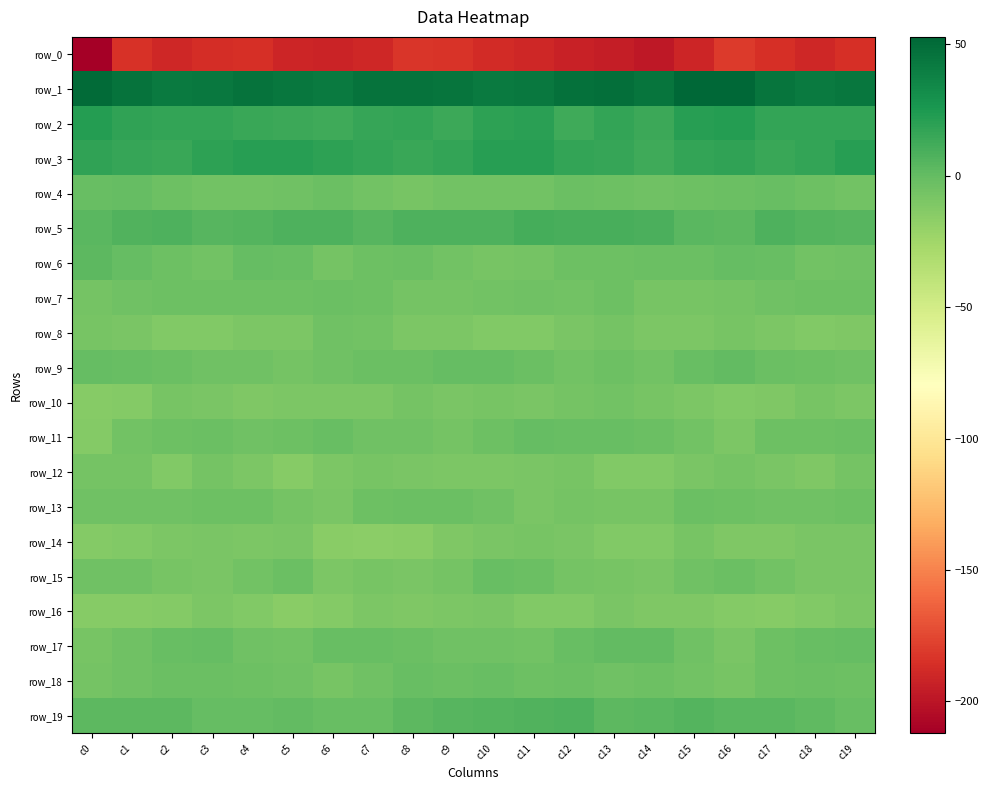

Where does the row_5 series first go above 7?

c1